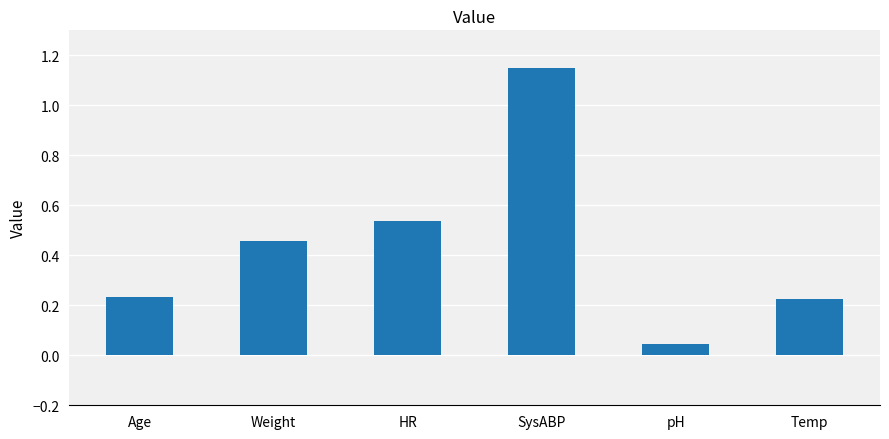

What is the label of the 4th bar from the left?

SysABP